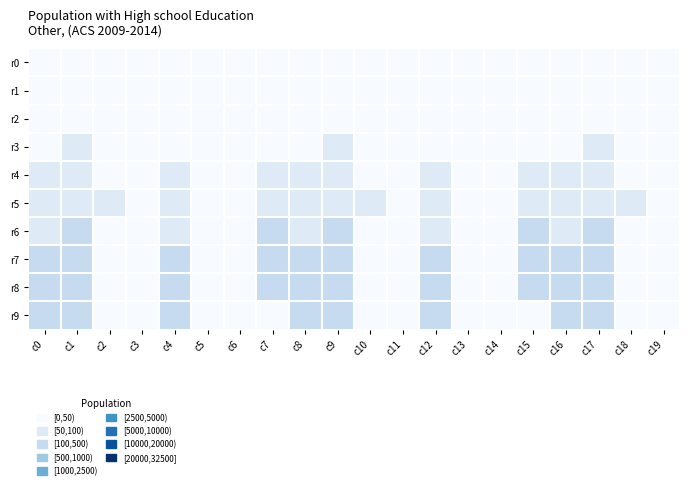

Which series has the largest total across all categories?

r8